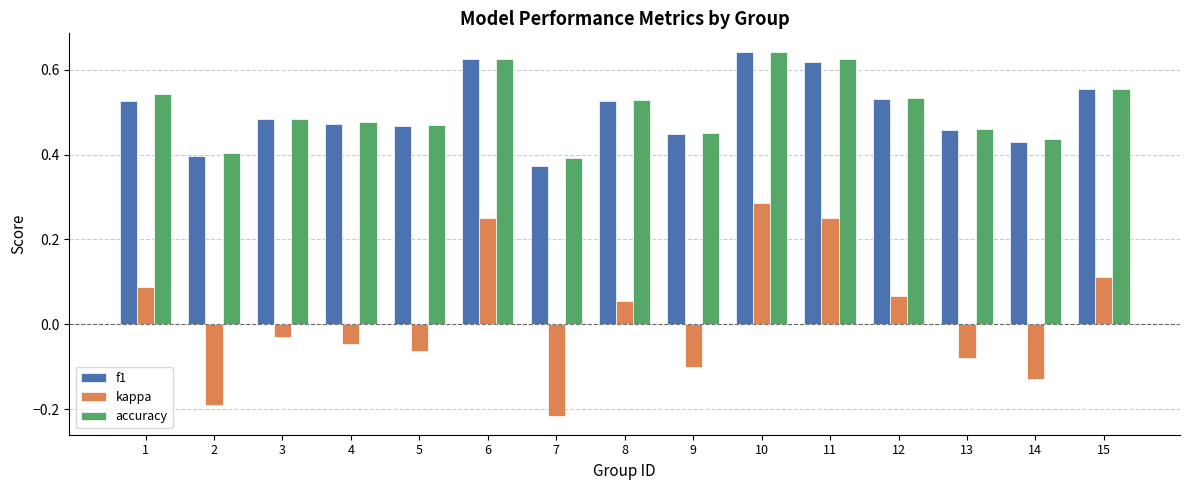

True or false: accuracy has a value of 0.6 at 2.

False